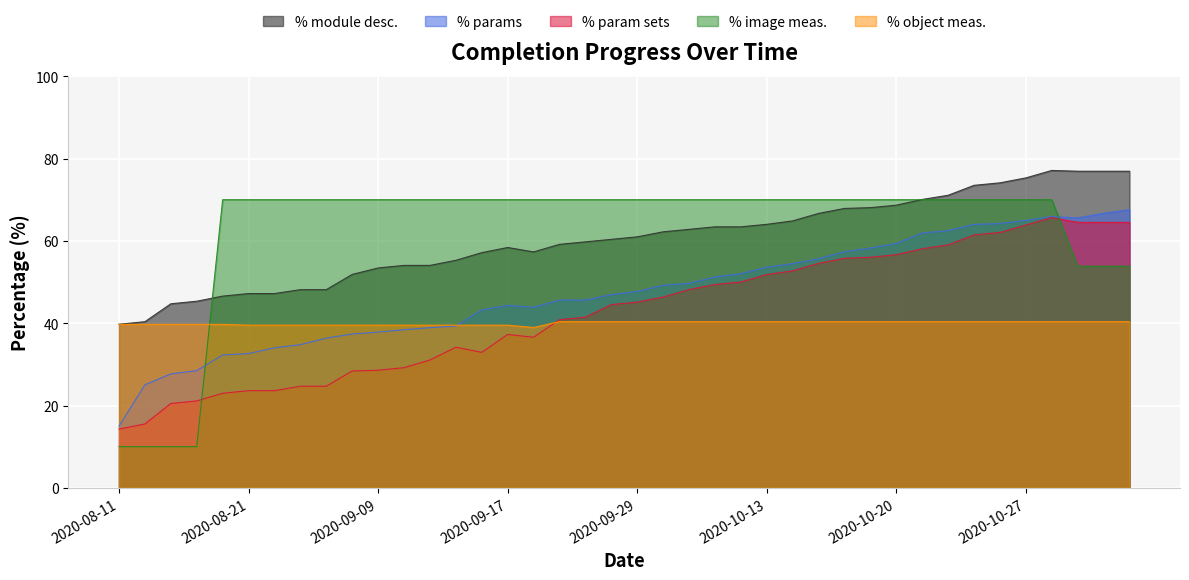

What is the maximum value for % object meas.?

40.4